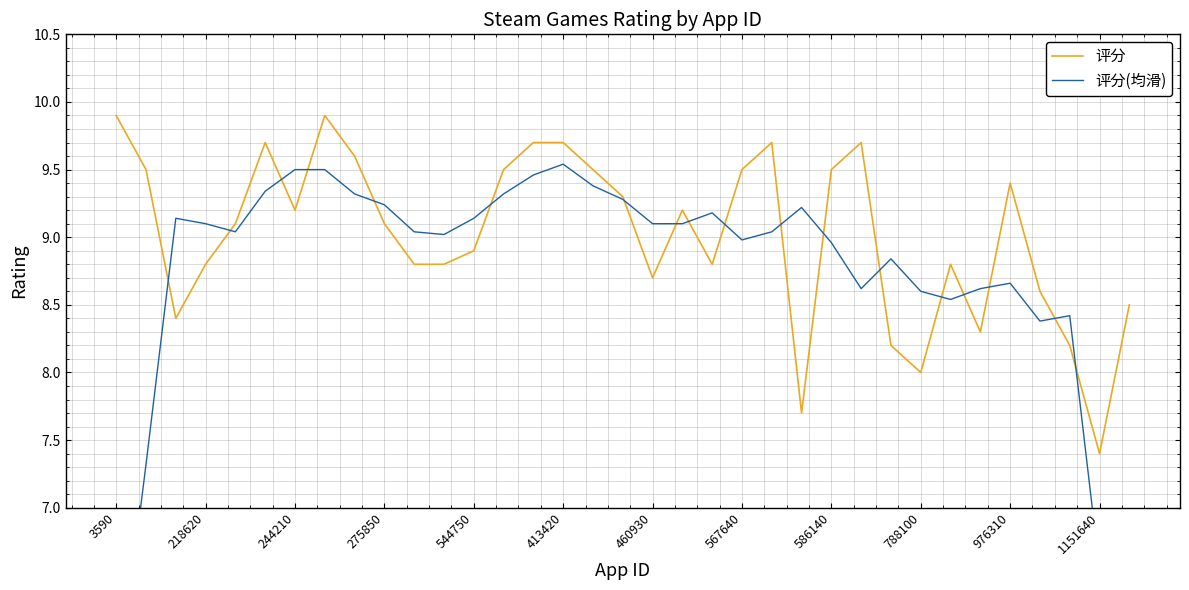

Which series has the widest spread of values?

评分(均滑)